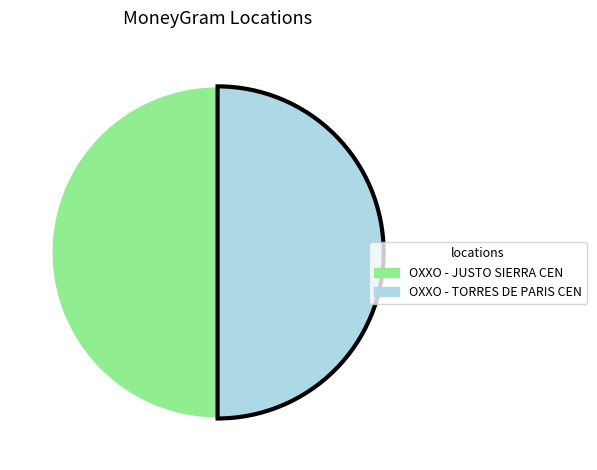

How many slices are in this pie chart?

2